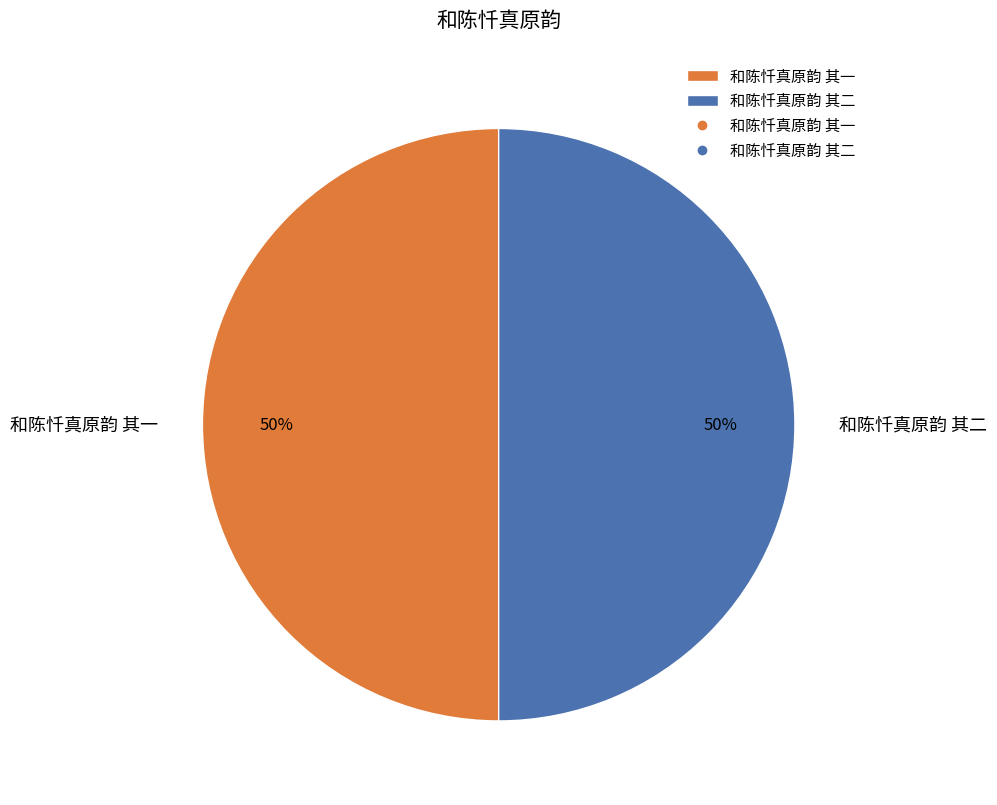

Approximately how many times larger is the value at 和陈忏真原韵 其一 compared to 和陈忏真原韵 其二?

1.0